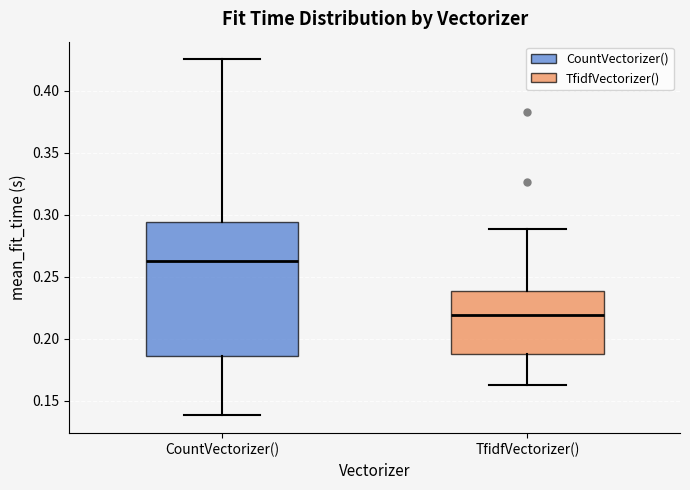

Reading left to right, transcribe this box plot: for each box, give where its median line is, the range the box spans, and where its two whiskers end, as read against the y-axis. The values are not printed on the chart, so give them approximately, as read against the axis.

CountVectorizer(): median 0.260, box 0.185 to 0.295, whiskers 0.140 to 0.425
TfidfVectorizer(): median 0.220, box 0.190 to 0.240, whiskers 0.165 to 0.290